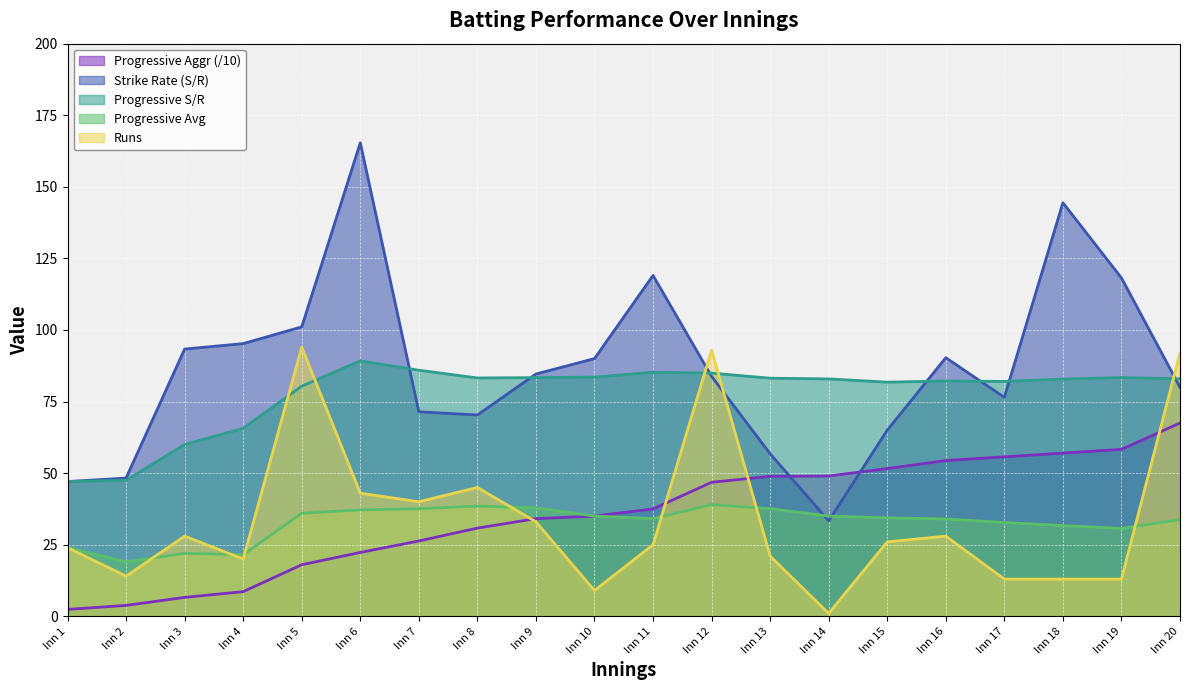

What is the difference between the maximum and minimum values in the Progressive Avg series?

20.0